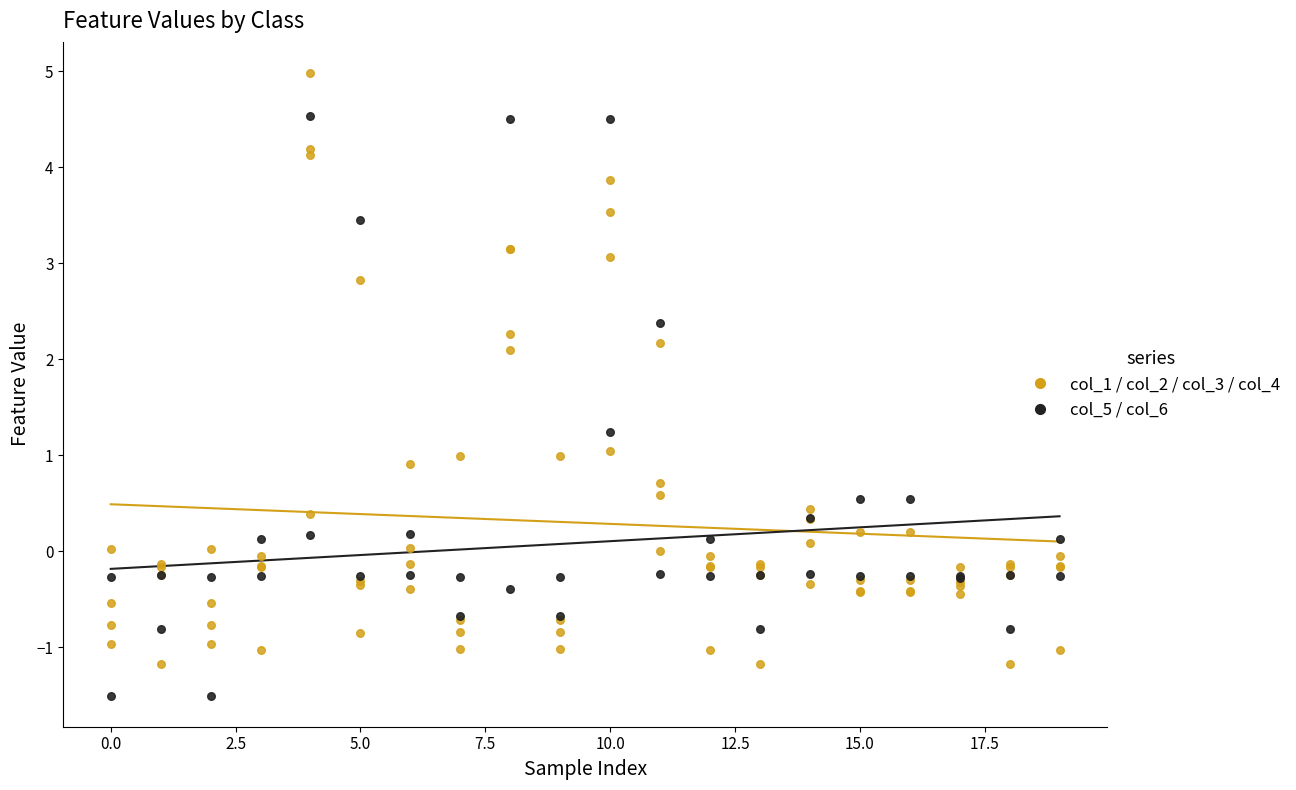

Is the value of col_1 trend at 20.0 greater than the value of col_5 at 12?

Yes